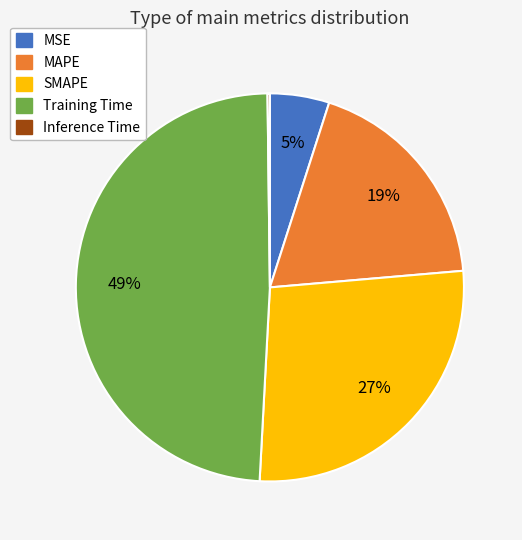

Which has a higher value, SMAPE or MSE?

SMAPE